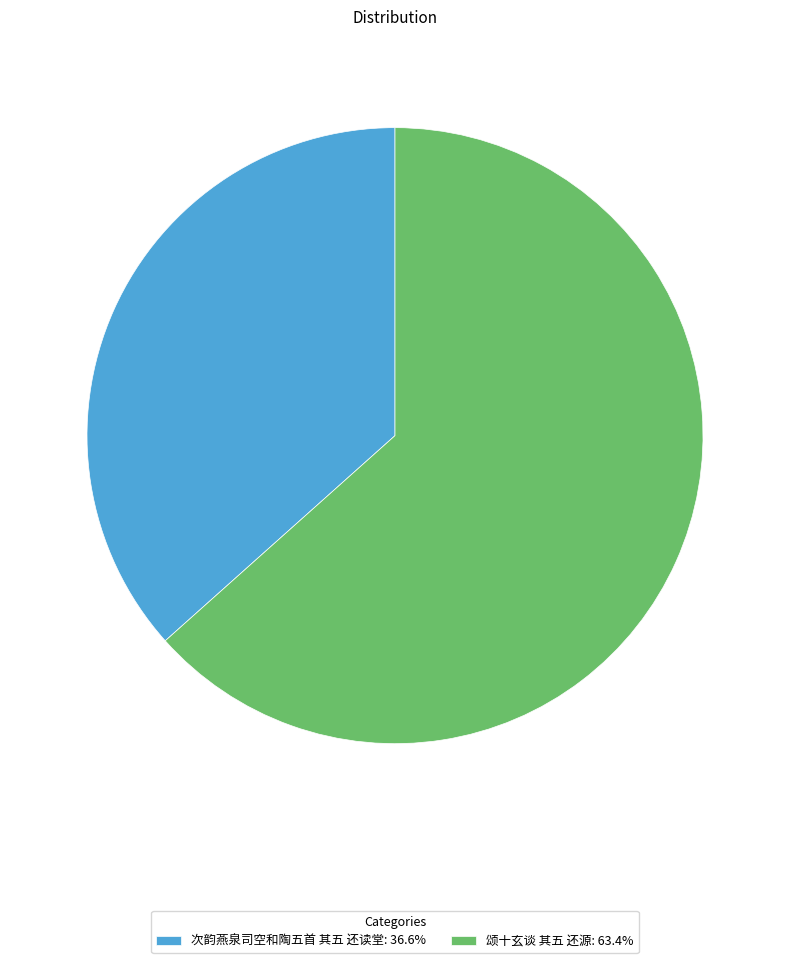

Which has a higher value, 次韵燕泉司空和陶五首 其五 还读堂 or 颂十玄谈 其五 还源?

颂十玄谈 其五 还源